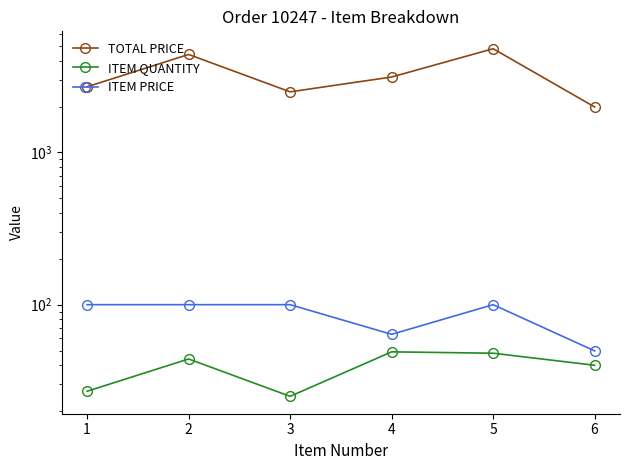

True or false: TOTAL PRICE has more than 0 points higher than both neighbors.

True